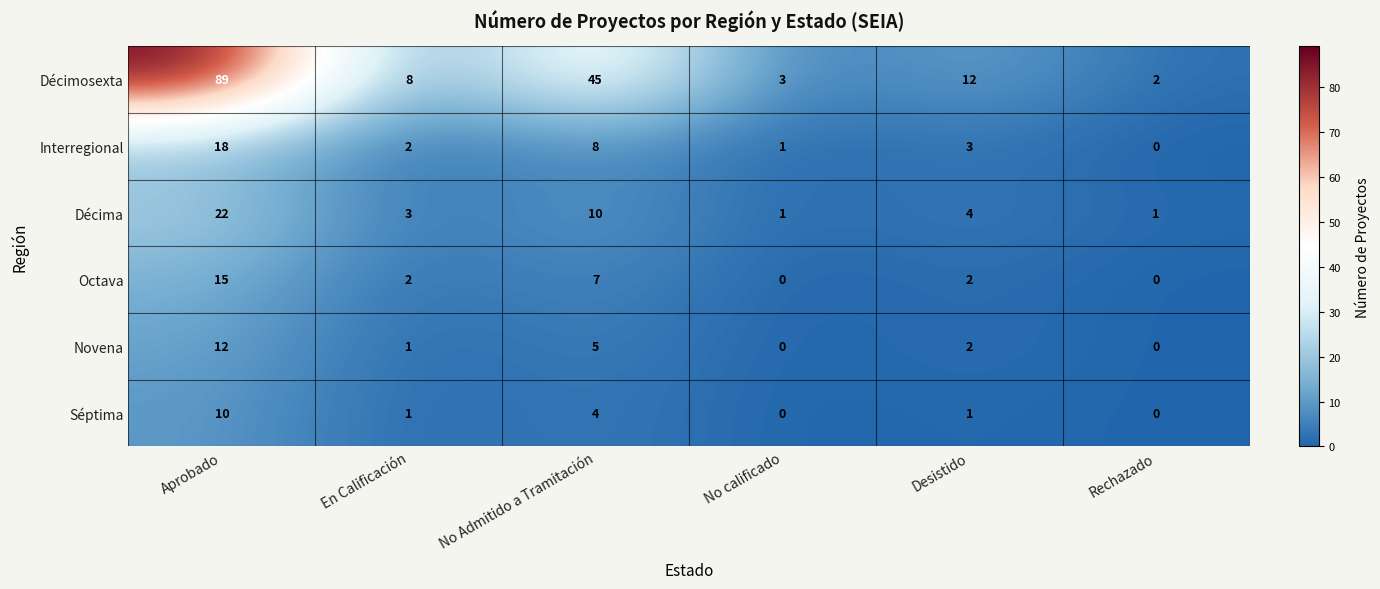

At which label is Séptima closest to 5?

No Admitido a Tramitación